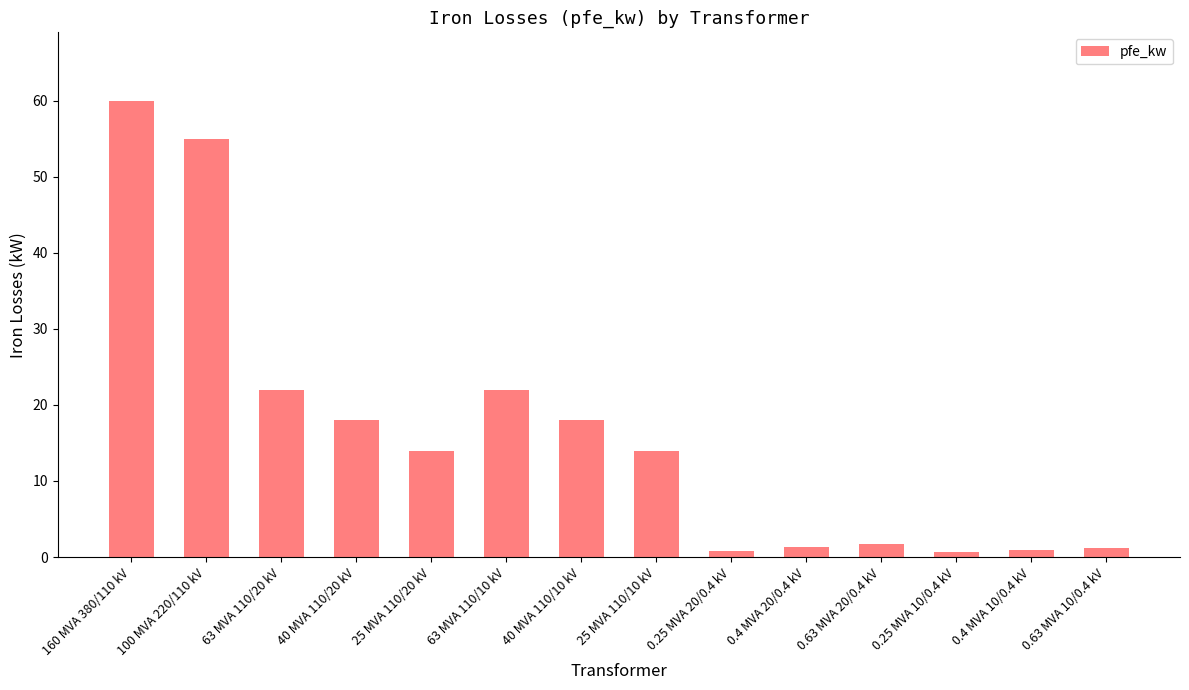

What is the label of the 3rd bar from the left?

63 MVA 110/20 kV